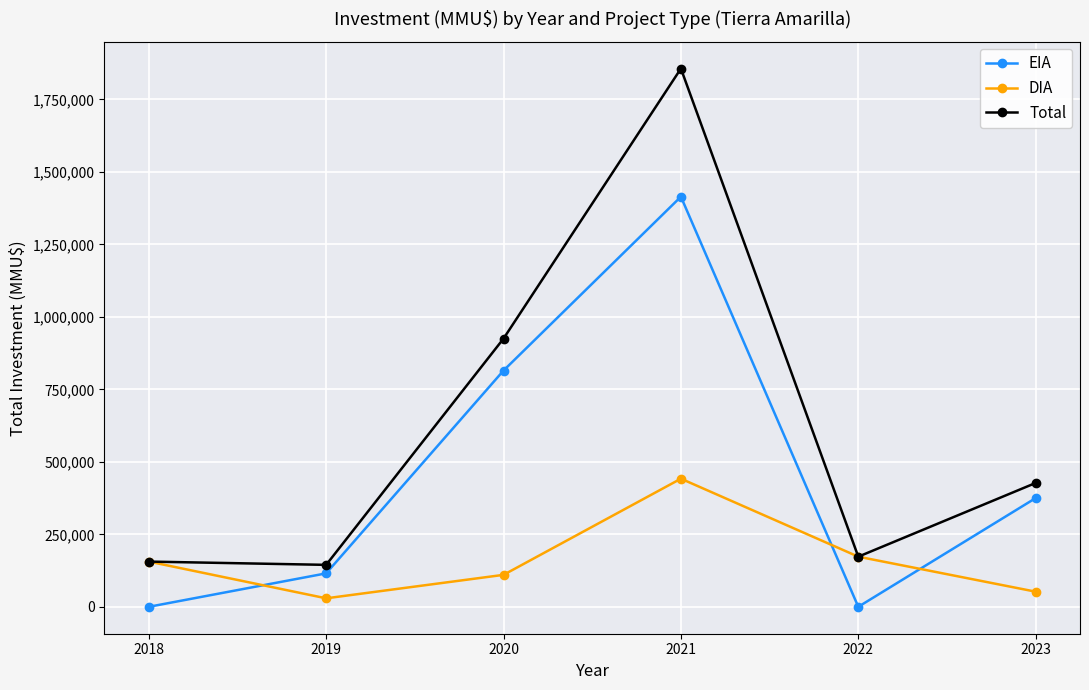

List the labels in order of DIA value, largest first.

2021, 2022, 2018, 2020, 2023, 2019